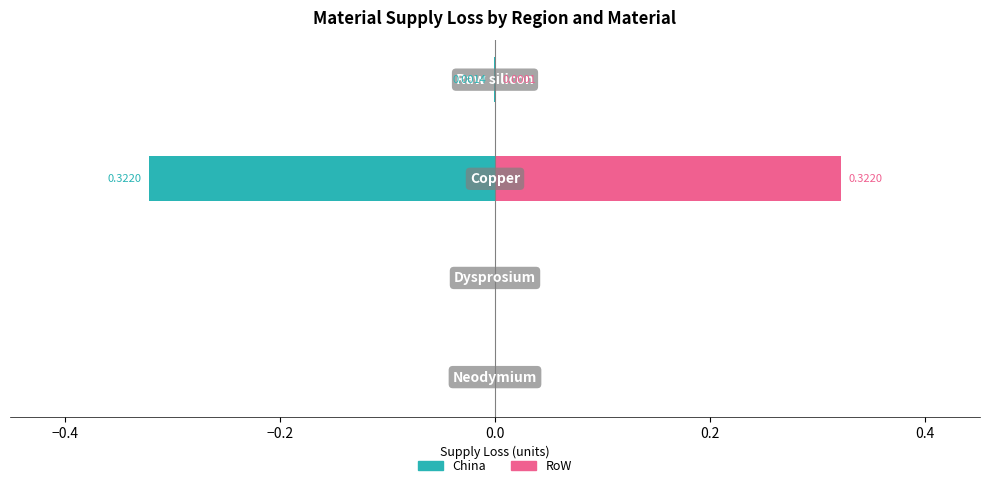

At −0.6, list the series in order from smallest to largest.

China, RoW